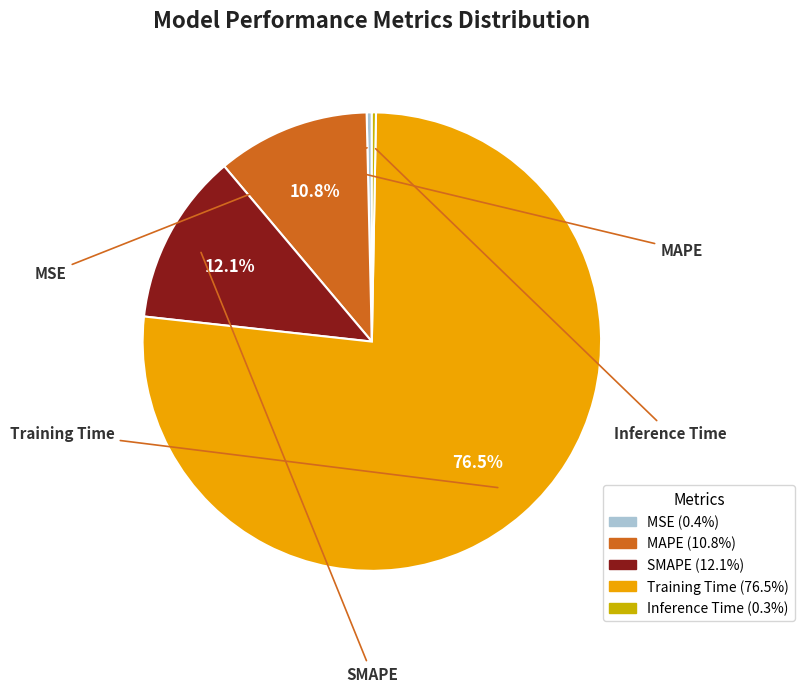

Does MSE account for over 50% of the chart?

No